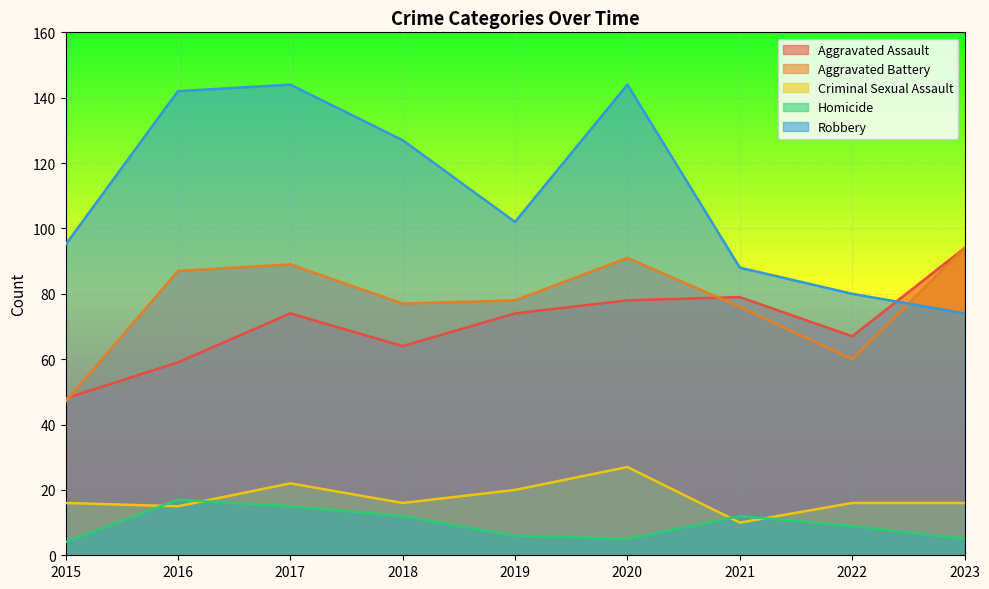

At how many categories does at least one series exceed 100?

5